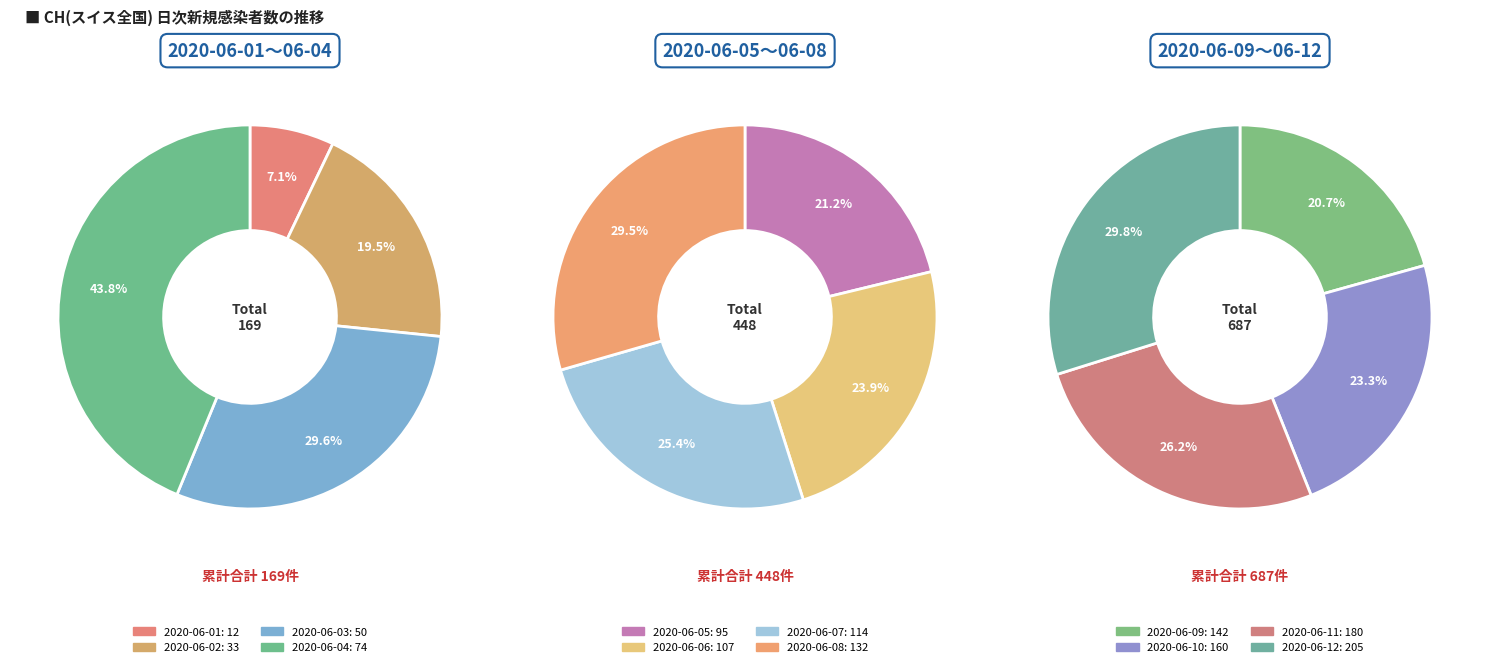

What is the ratio of the value at 2020-06-10 to the value at 2020-06-08?

1.2